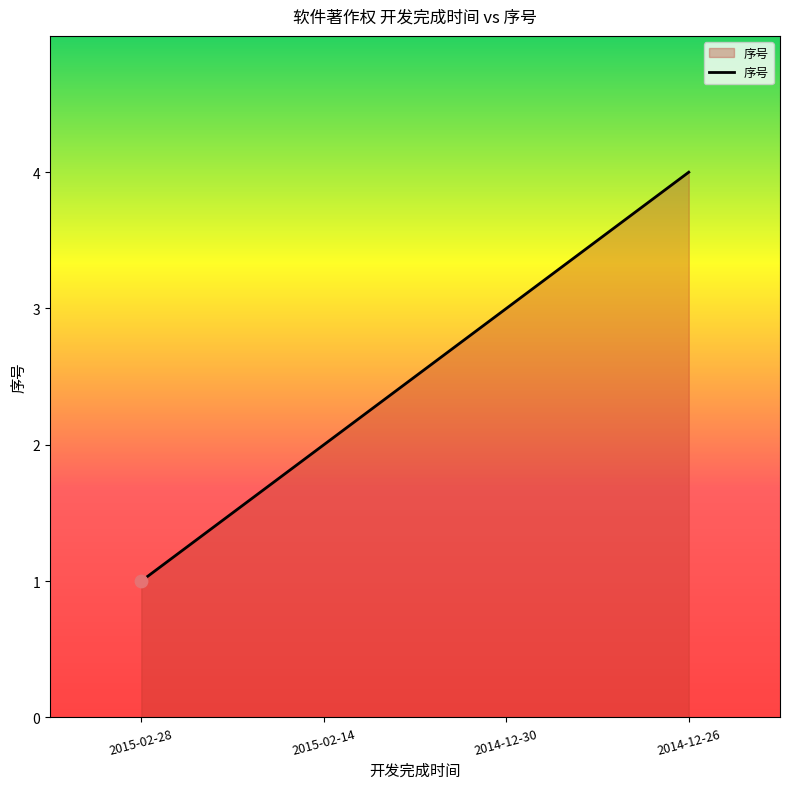

What is the change in value from 2015-02-28 to 2014-12-30?

+2